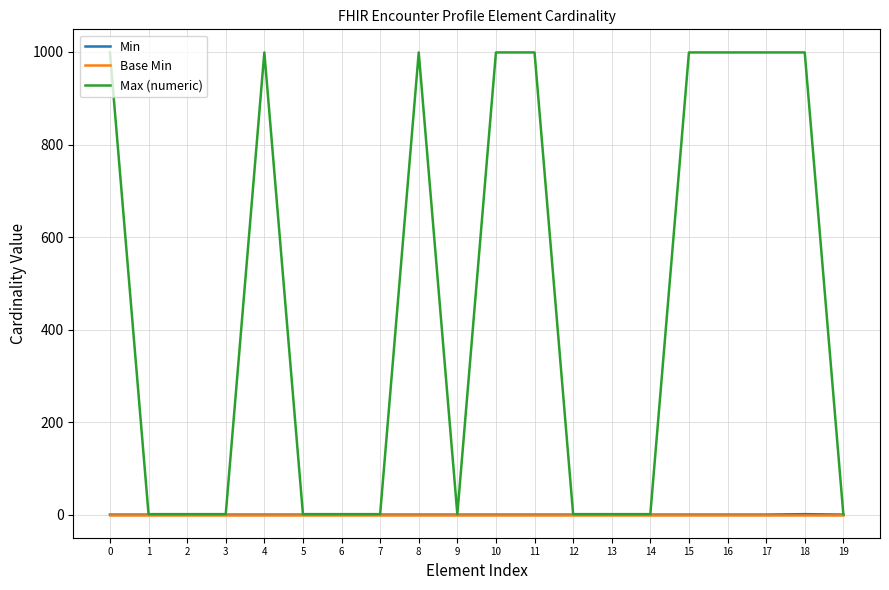

What is the difference between the second highest and second lowest values in the Max (numeric) series?

998